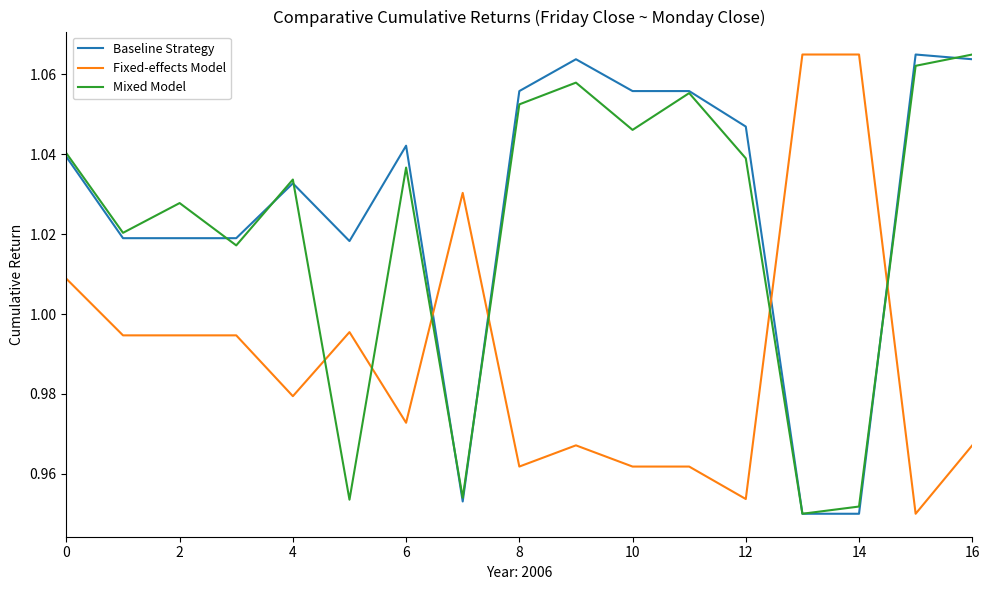

Which series ends up on top after the final intersection of Mixed Model and Fixed-effects Model?

Mixed Model